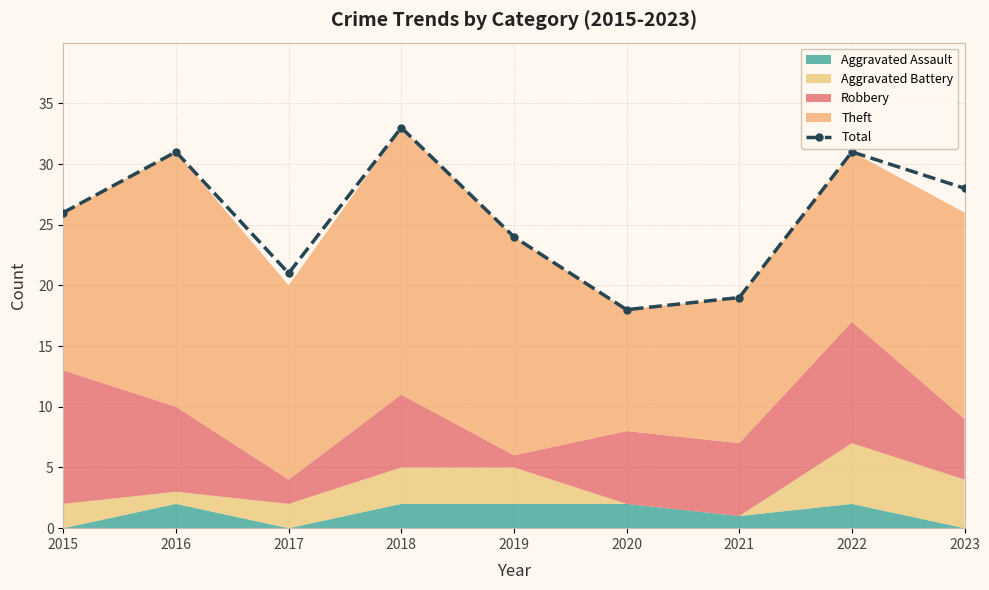

Reading left to right, transcribe all the data shown in this chart.

2015=26	2016=31	2017=21	2018=33	2019=24	2020=18	2021=19	2022=31	2023=28